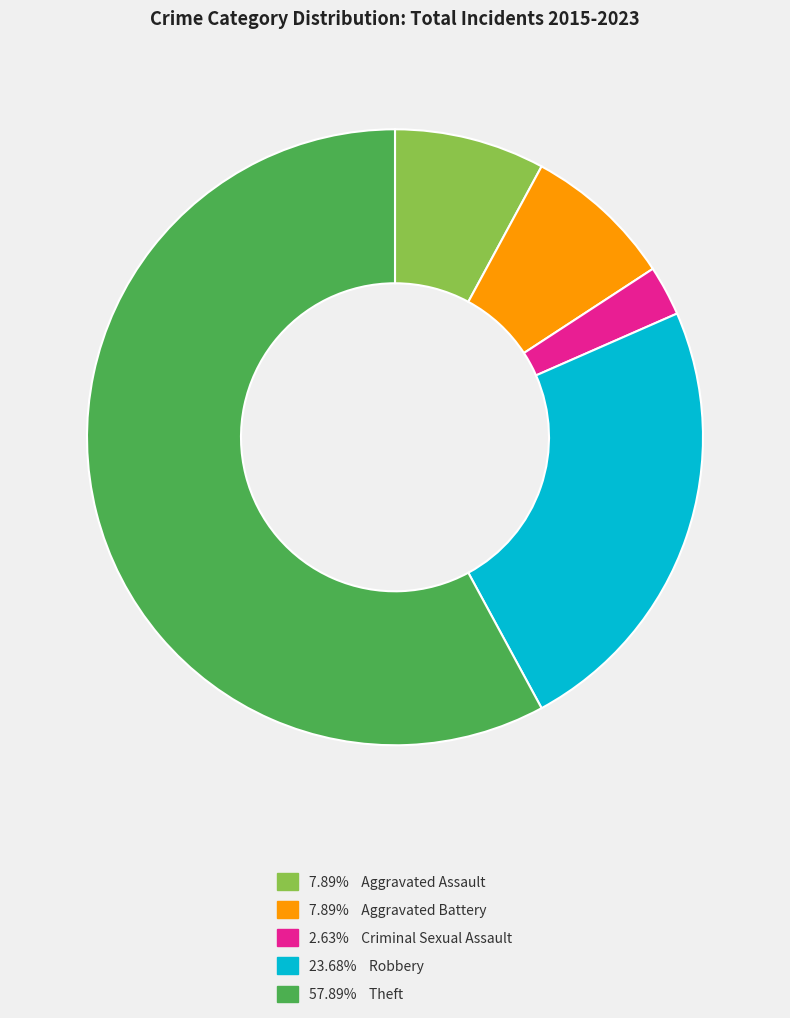

Is there a majority slice in this chart?

Yes